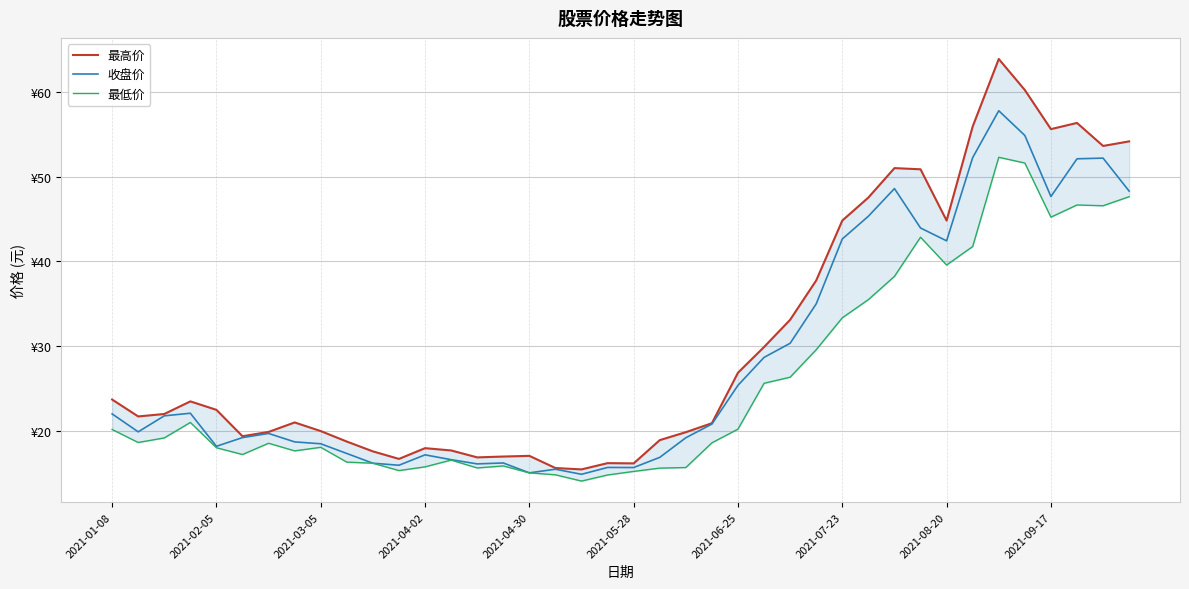

Which has a higher value, 13 or 2021-01-08?

2021-01-08